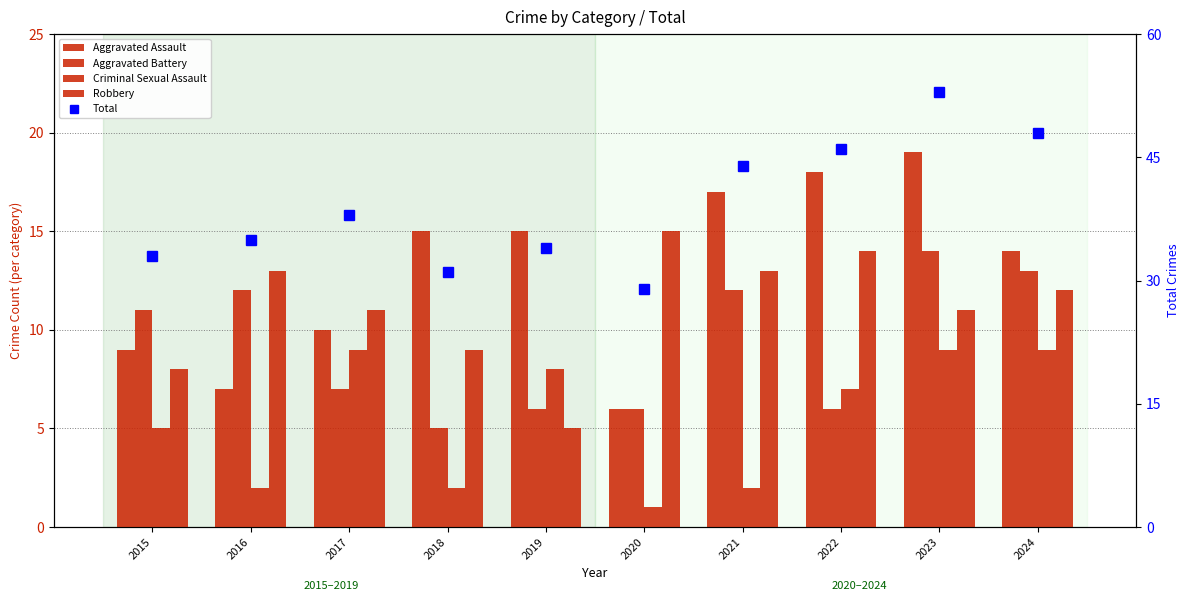

Which series changed the most between 2015 and 2018?

Aggravated Assault